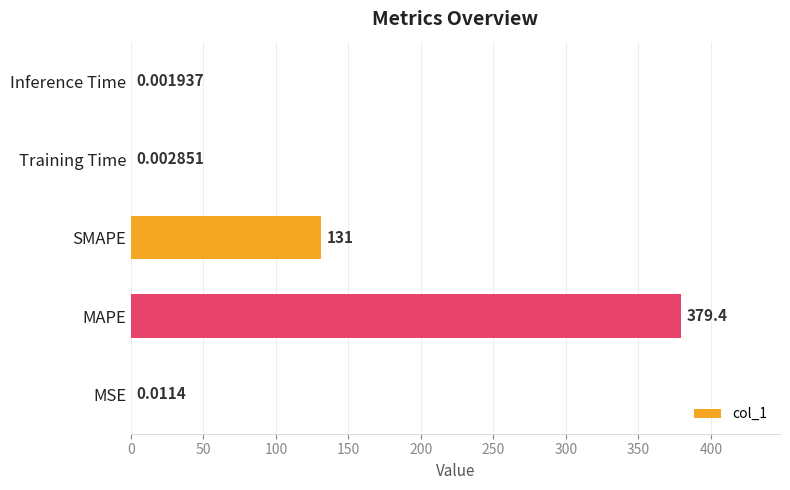

What is the change in value from SMAPE to Training Time?

-131.0